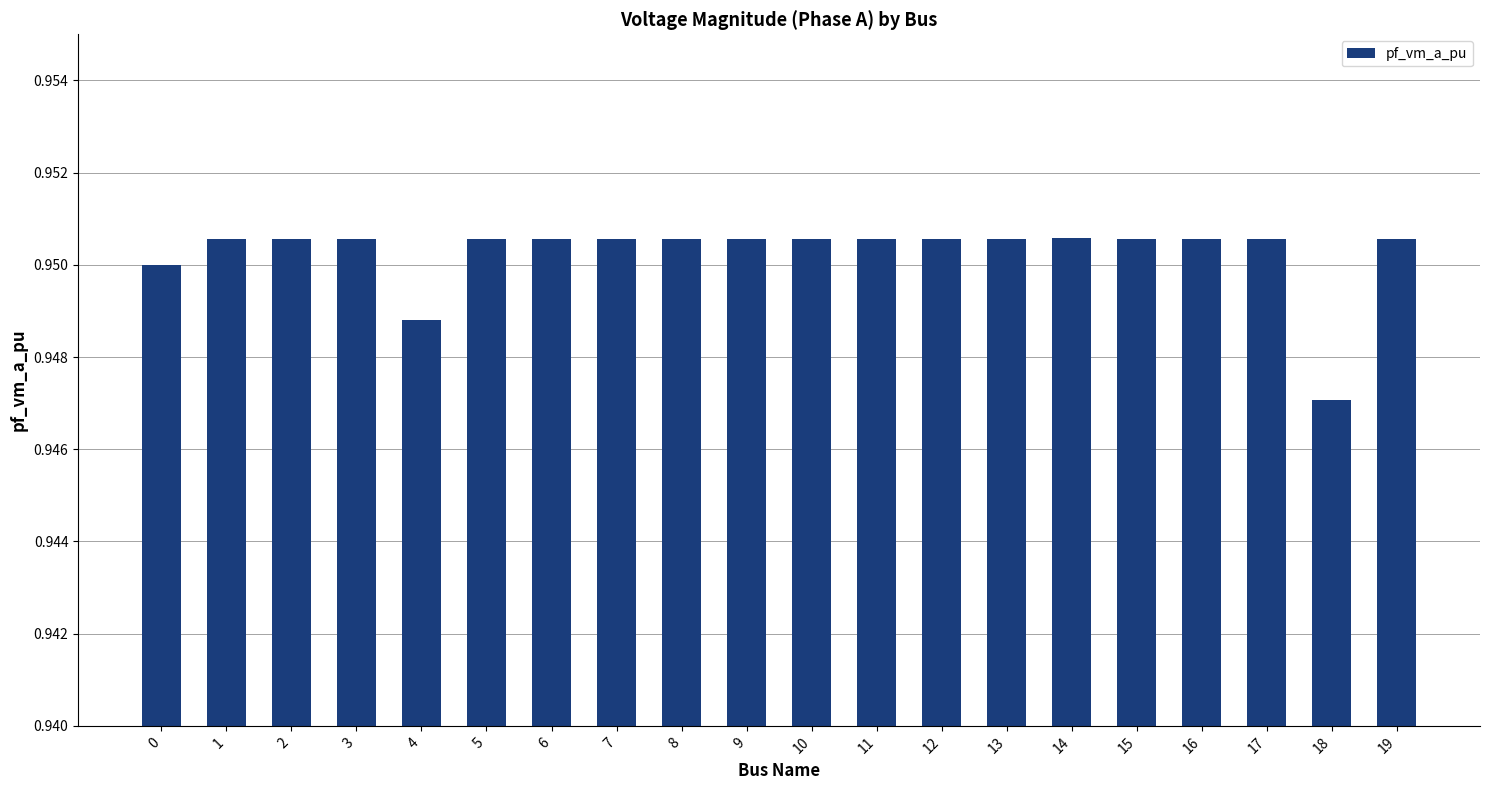

Where is the data nearest to the value 0?

18